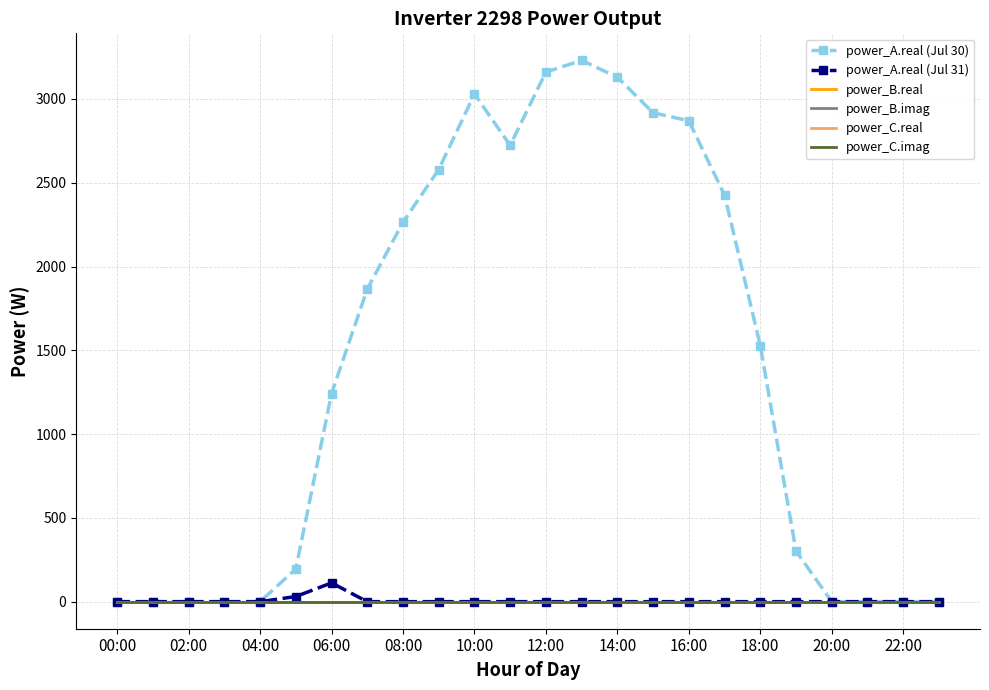

How many positive values does the power_A.real (Jul 31) series have?

2